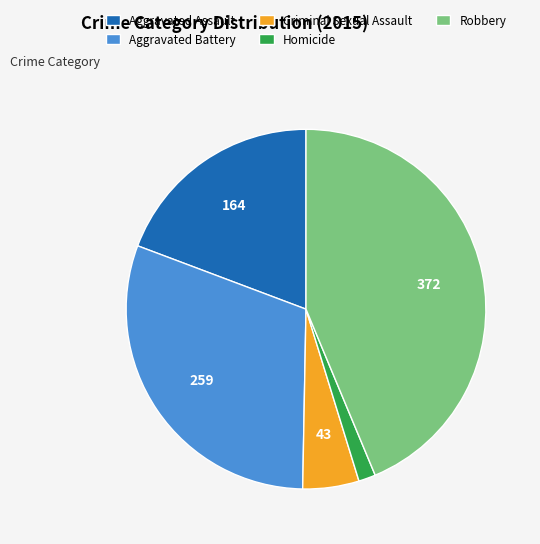

Rank the categories by value from highest to lowest.

Robbery, Aggravated Battery, Aggravated Assault, Criminal Sexual Assault, Homicide